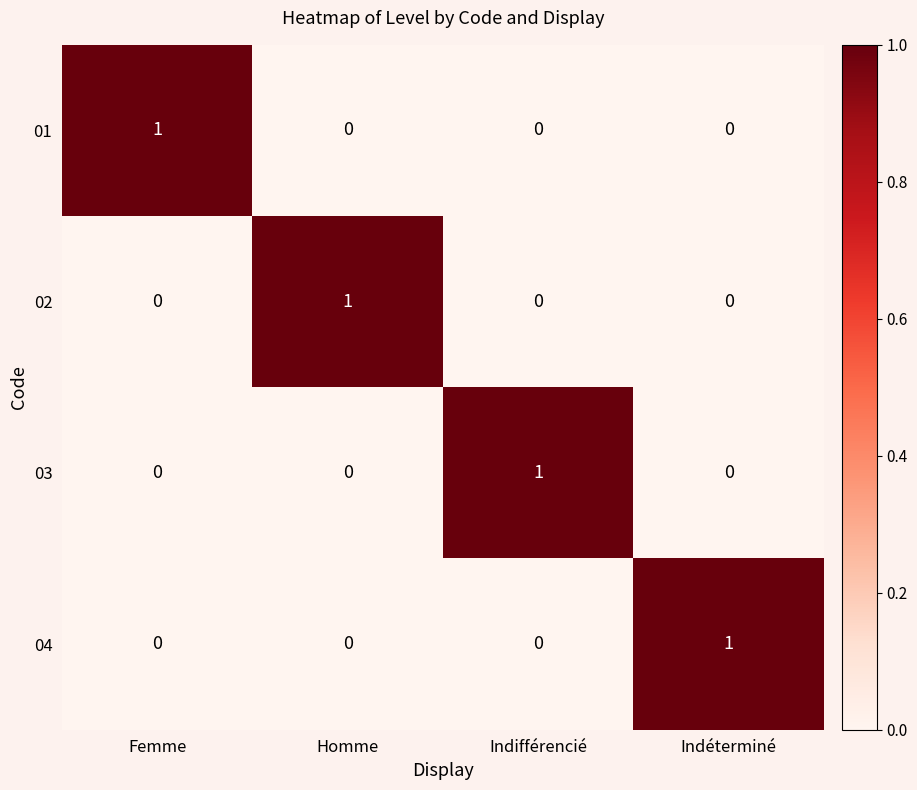

At which label does 03 reach its peak?

Indifférencié